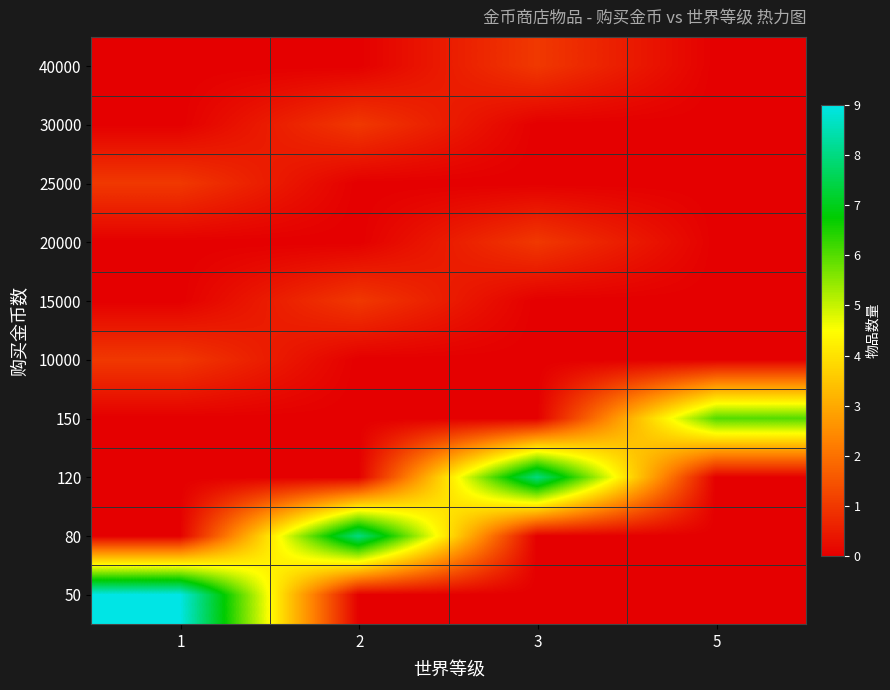

Reading right to left, list all the values displayed in this chart.

50: 5=0	3=0	2=0	1=9
80: 5=0	3=0	2=8	1=0
120: 5=0	3=8	2=0	1=0
150: 5=6	3=0	2=0	1=0
10000: 5=0	3=0	2=0	1=1
15000: 5=0	3=0	2=1	1=0
20000: 5=0	3=1	2=0	1=0
25000: 5=0	3=0	2=0	1=1
30000: 5=0	3=0	2=1	1=0
40000: 5=0	3=1	2=0	1=0